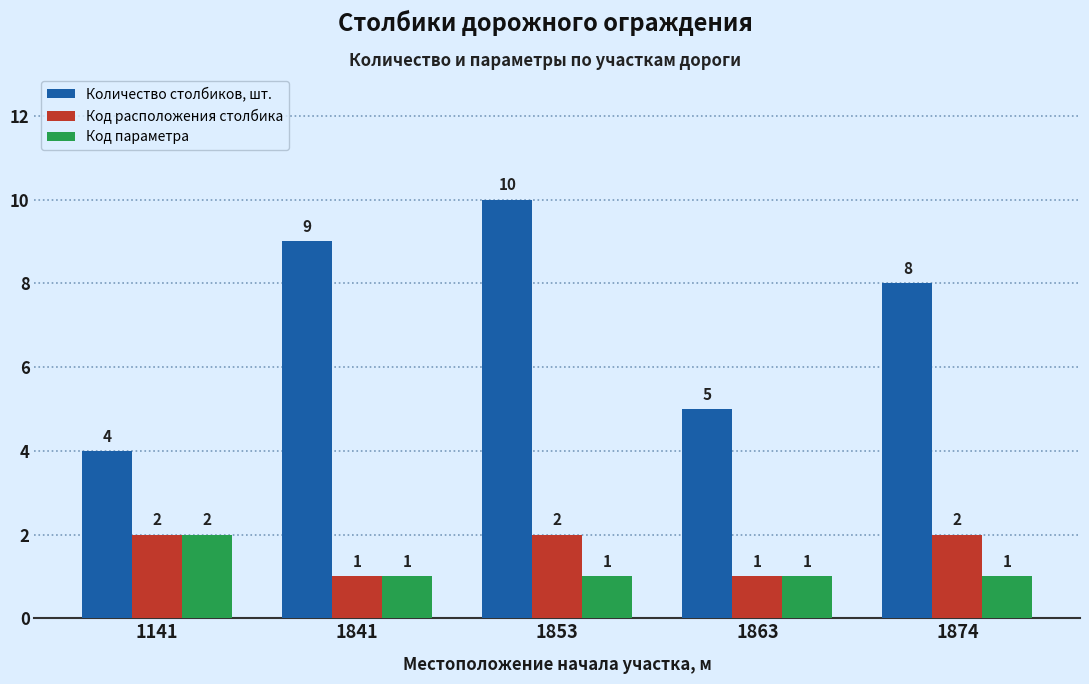

Which series has the largest total across all categories?

Количество столбиков, шт.